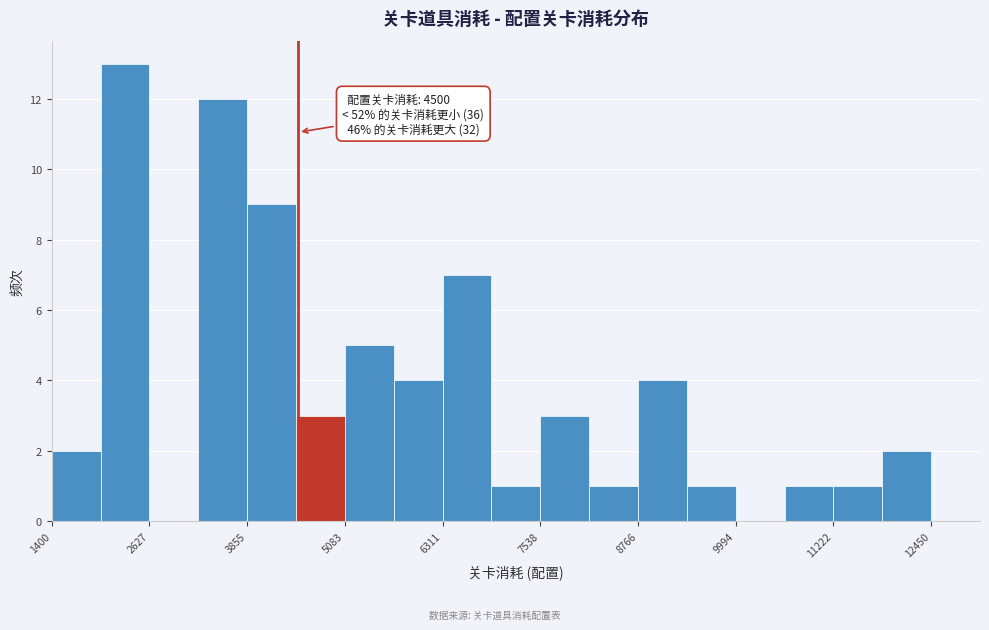

Around what value on the x-axis is the tallest bar? Give the approximate position of its centre, as read against the axis.

2400